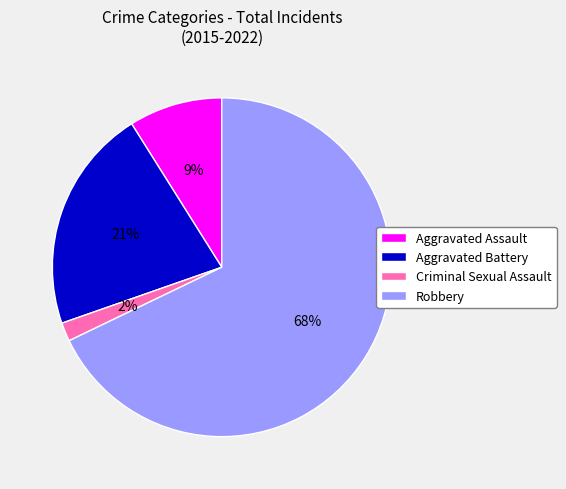

Is it true that Criminal Sexual Assault is 15% of the pie?

False